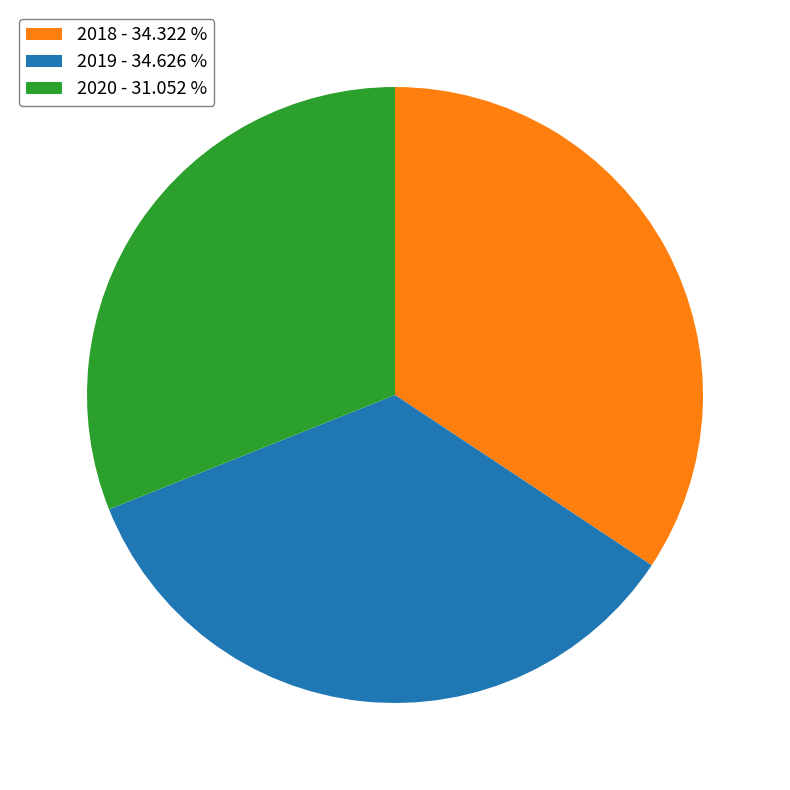

What is the ratio of the value at 2020 to the value at 2018?

0.9